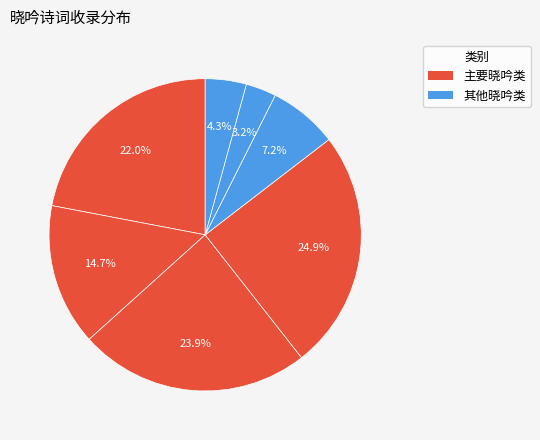

How many slices are in this pie chart?

7